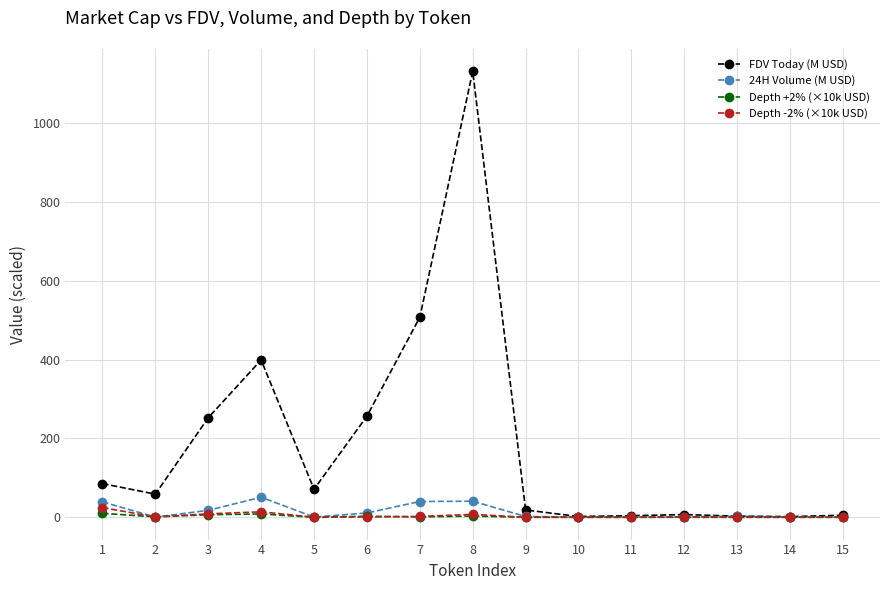

At how many categories does at least one series exceed 773?

1